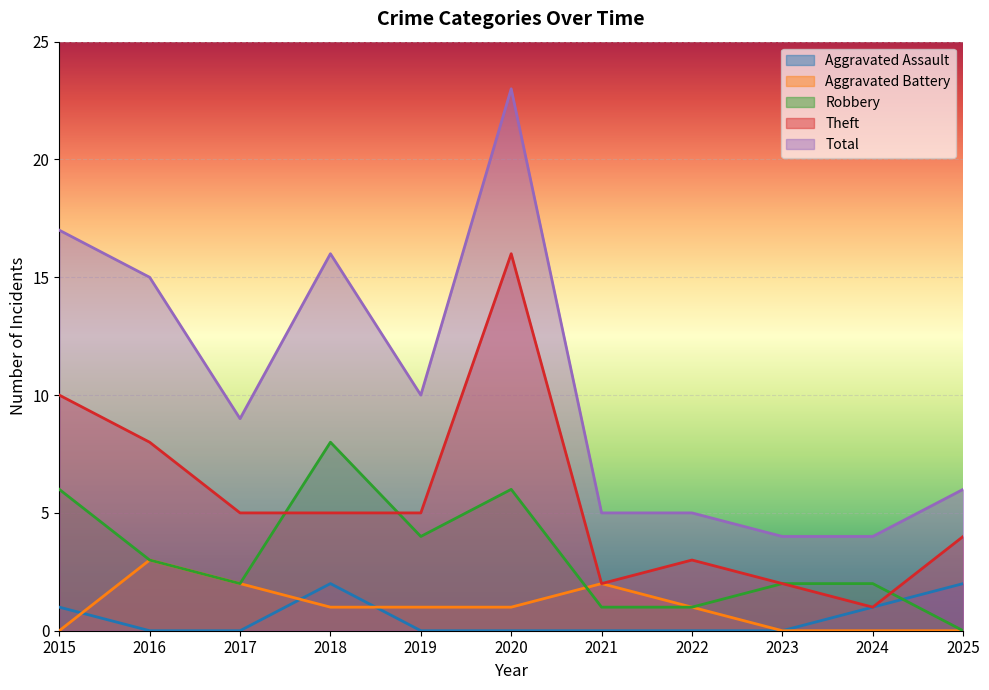

How many categories are shown in the chart?

11